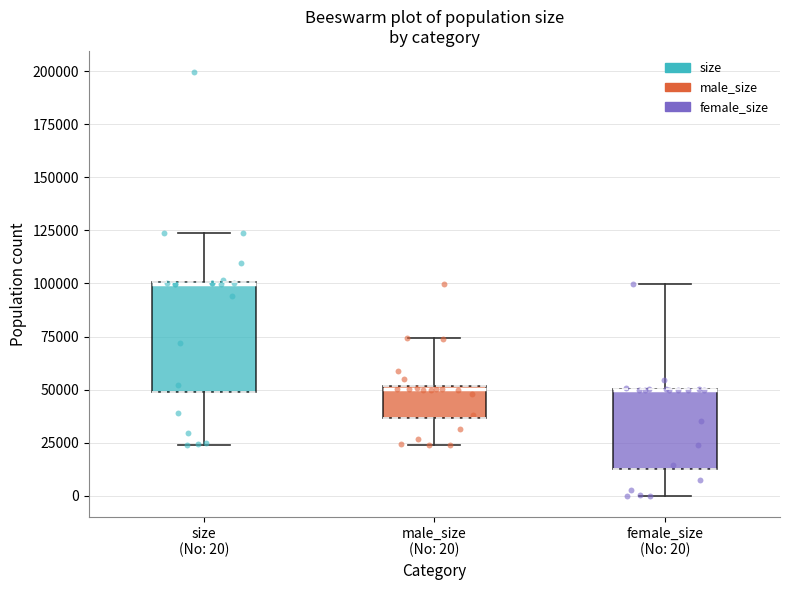

Reading left to right, transcribe this box plot: for each box, give where its median line is, the range the box spans, and where its two whiskers end, as read against the y-axis. The values are not printed on the chart, so give them approximately, as read against the axis.

size (No: 20): median 100000 (drawn on the box's upper edge), box 50000 to 100000, whiskers 25000 to 125000
male_size (No: 20): median 50000 (just below the box's upper edge), box 35000 to 50000, whiskers 25000 to 75000
female_size (No: 20): median 50000 (drawn on the box's upper edge), box 15000 to 50000, whiskers 0 to 100000